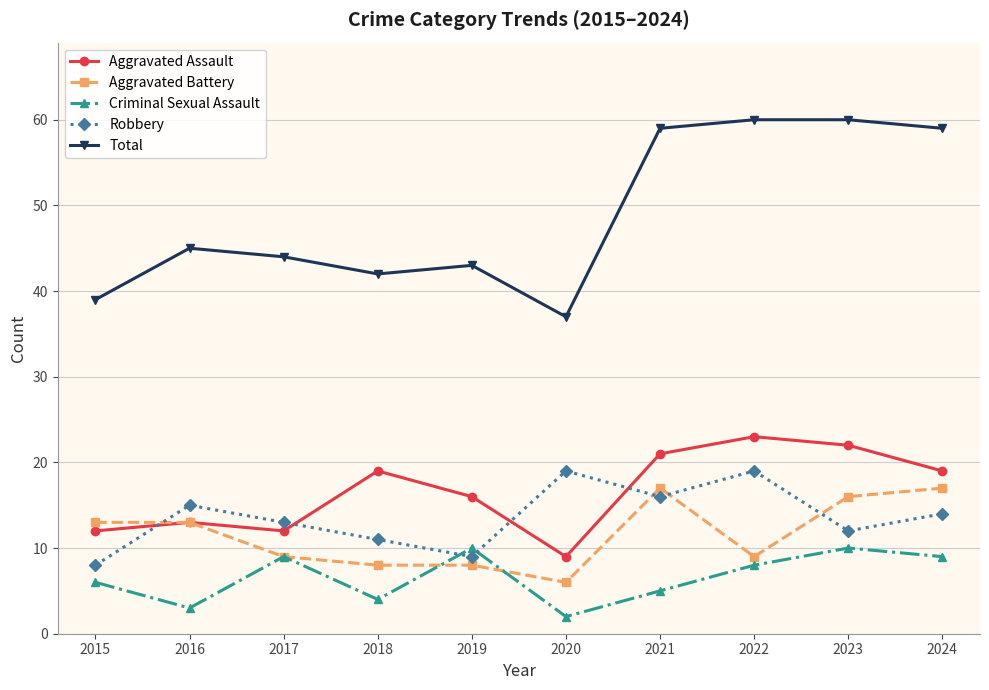

True or false: Robbery has more than 0 interior local peaks.

True